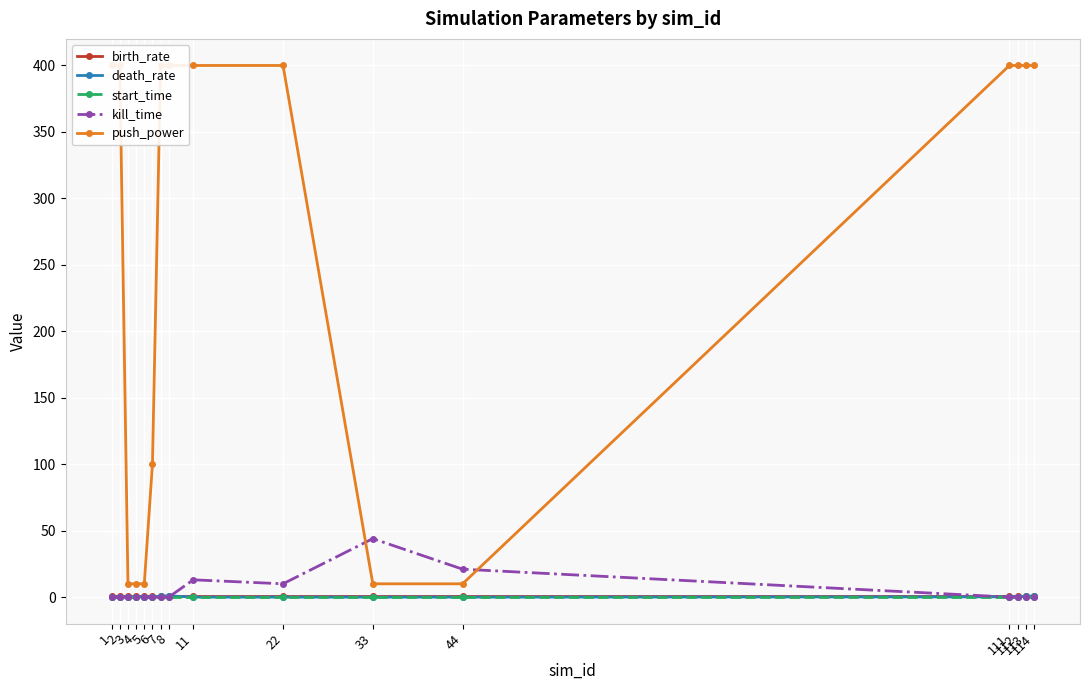

What are all the series names shown in the legend?

birth_rate, death_rate, start_time, kill_time, push_power